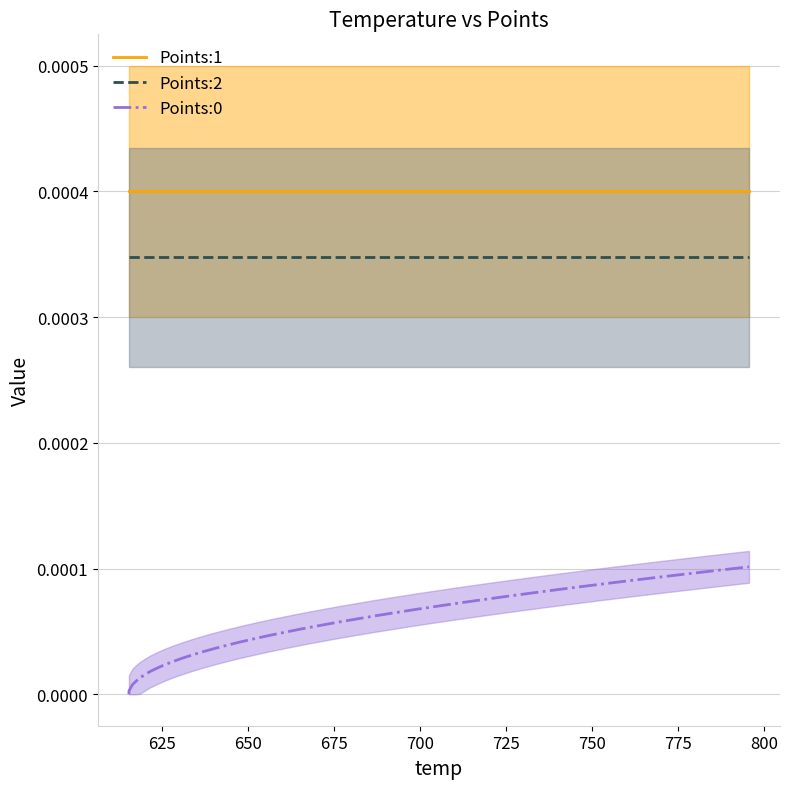

True or false: Points:1 and Points:0 intersect in this chart.

False